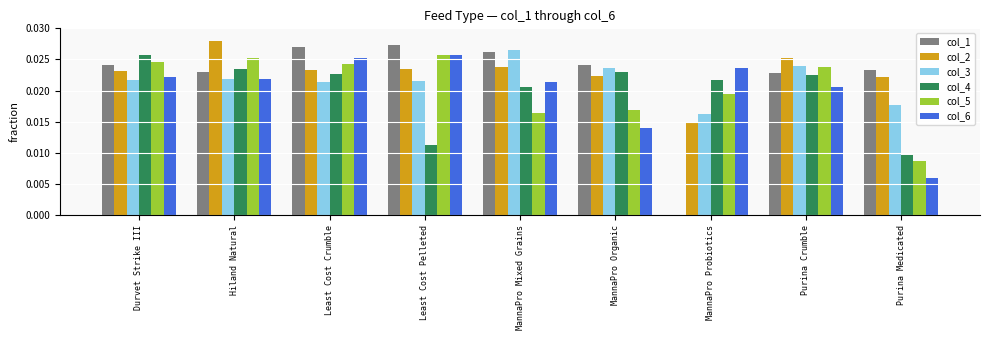

Which series changed the most between Durvet Strike III and Purina Medicated?

col_6